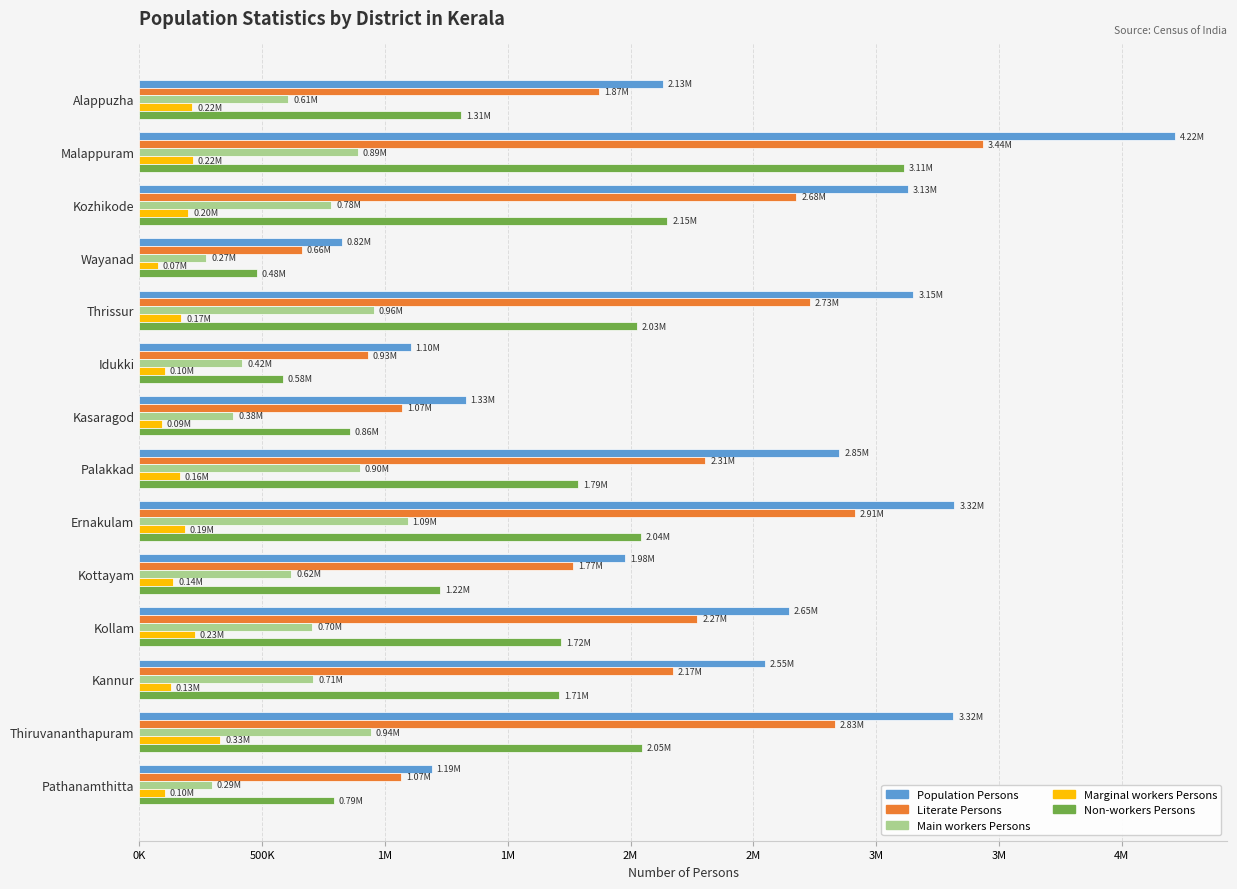

What are all the series names shown in the legend?

Population Persons, Literate Persons, Main workers Persons, Marginal workers Persons, Non-workers Persons